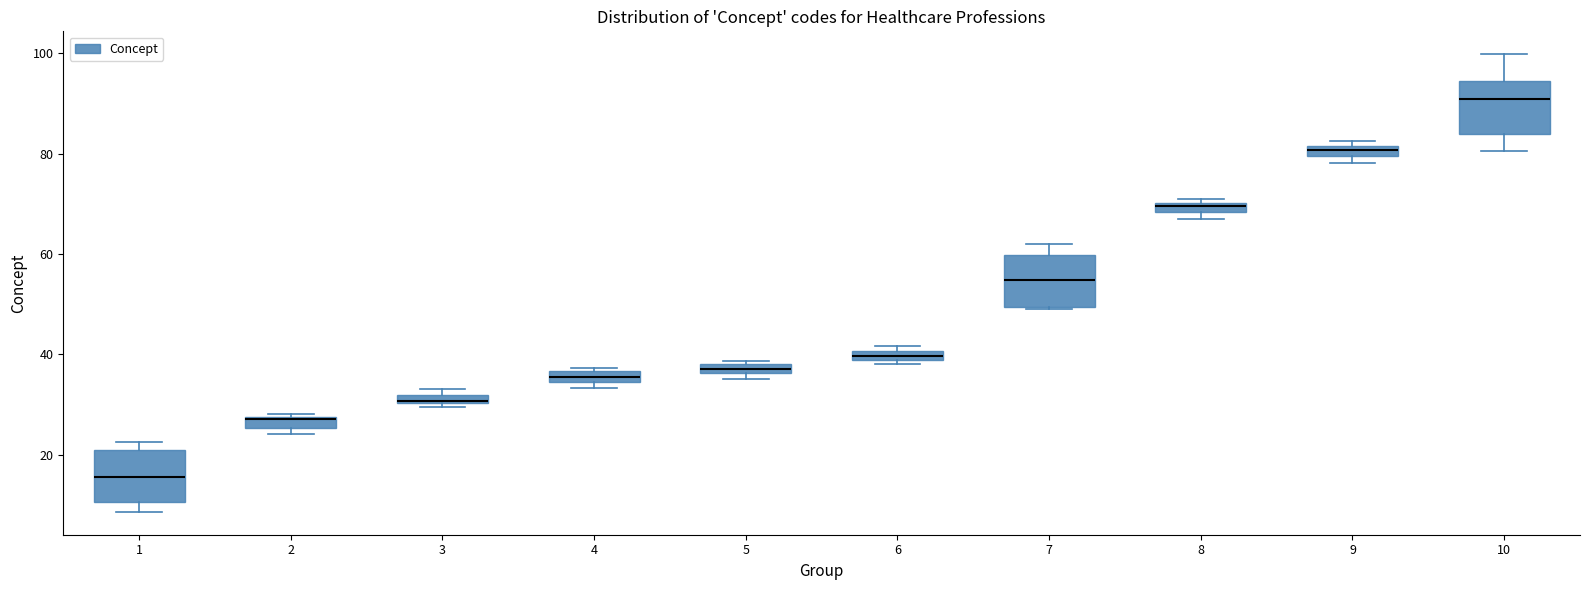

Which box's median line is the highest?

10